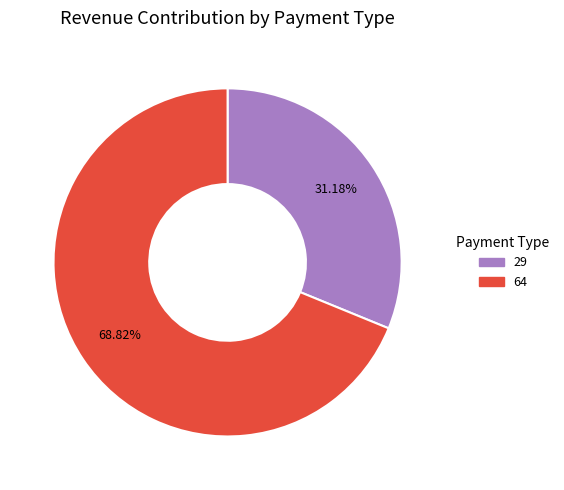

Is there any slice that represents more than half of the pie?

Yes